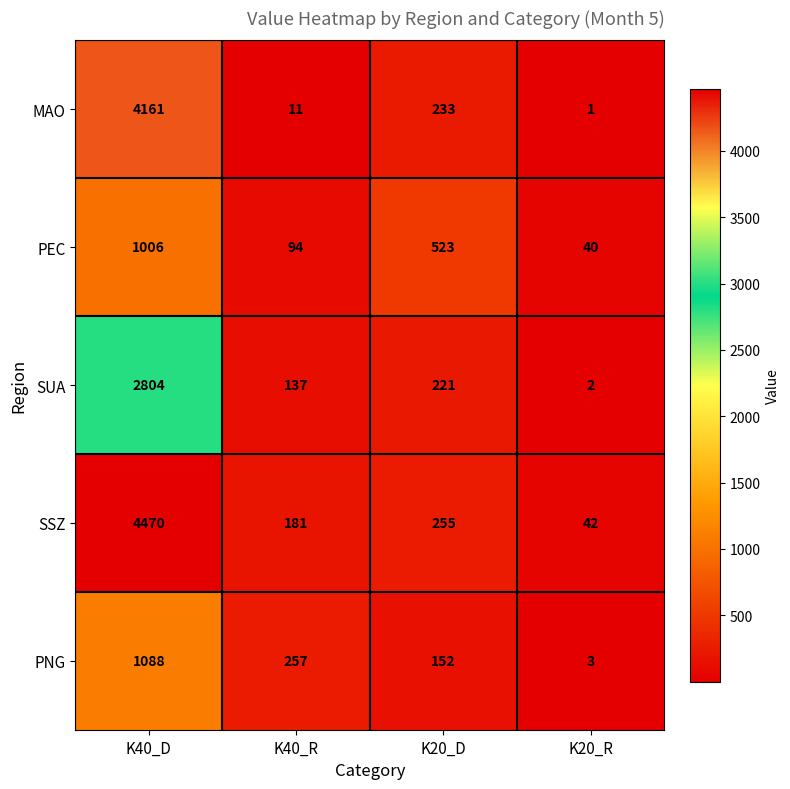

Is it true that SUA equals 137 at K40_R?

True